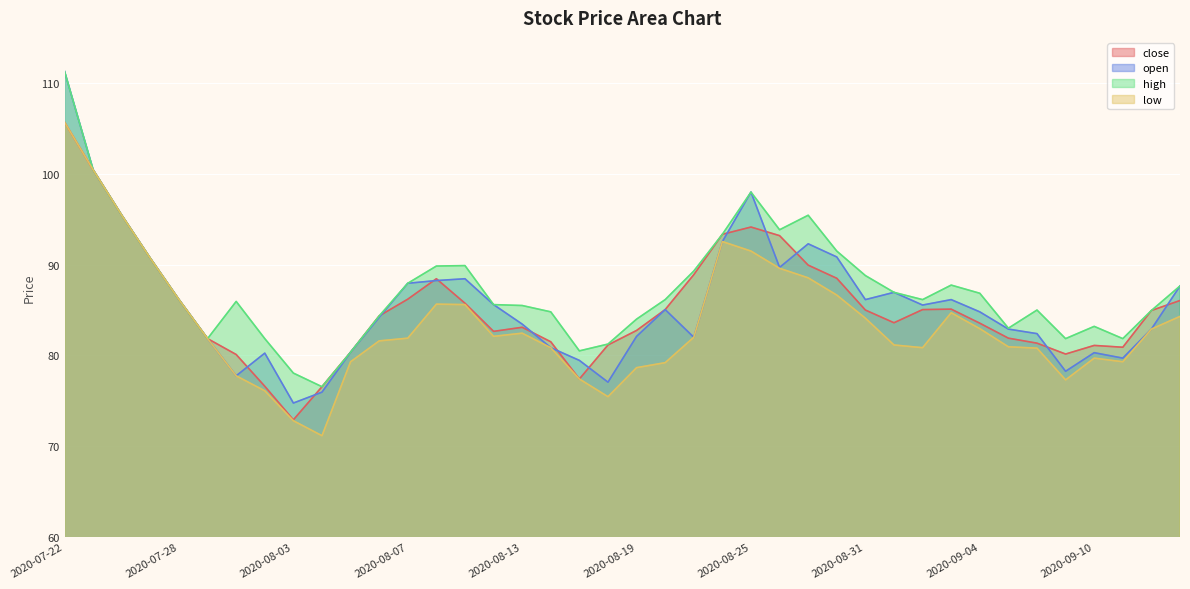

In open, how many points are higher than both neighbors (excluding endpoints)?

8